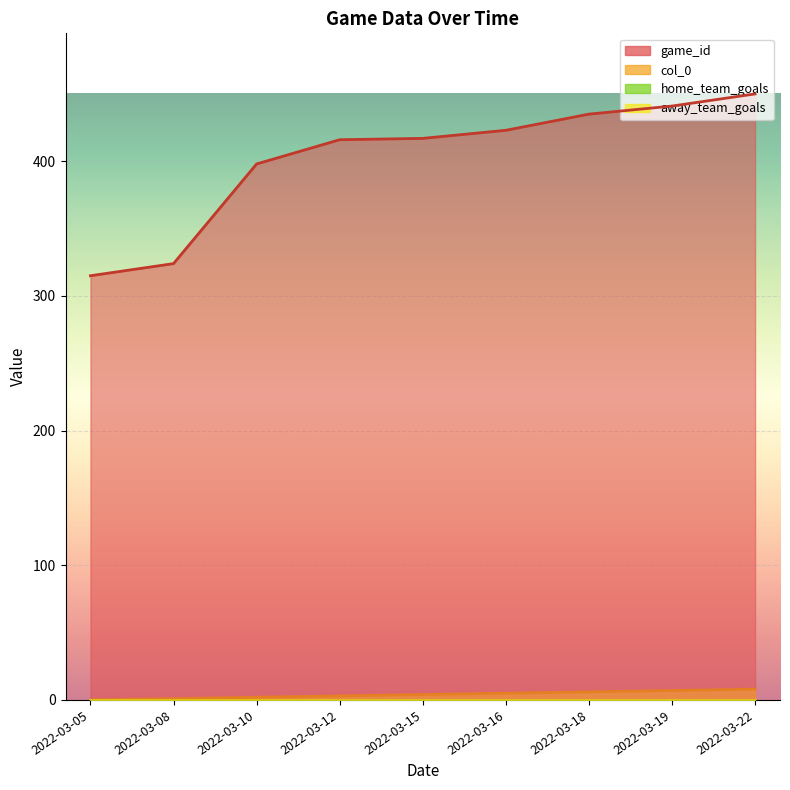

True or false: game_id and col_0 intersect in this chart.

False